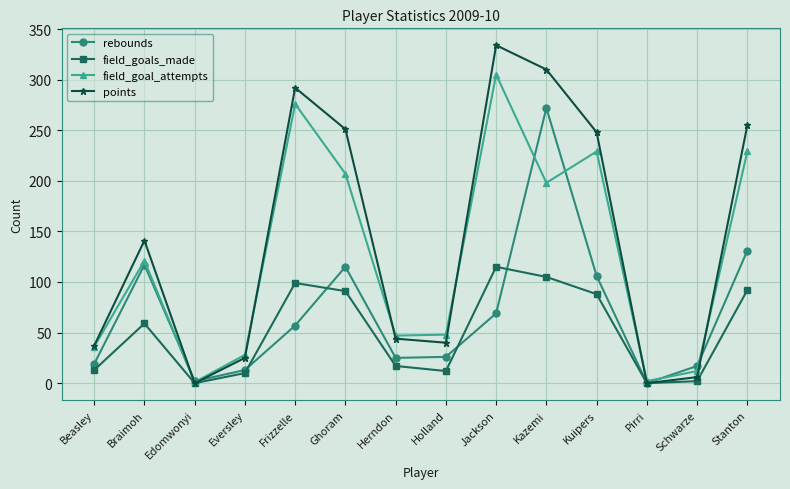

What is the label of the 14th point from the left?

Stanton